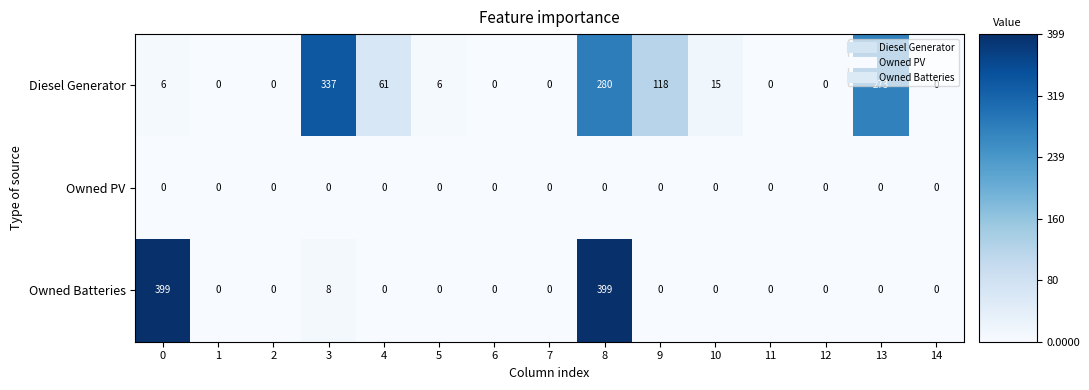

Rank the series by their average value, from lowest to highest.

Owned PV, Owned Batteries, Diesel Generator